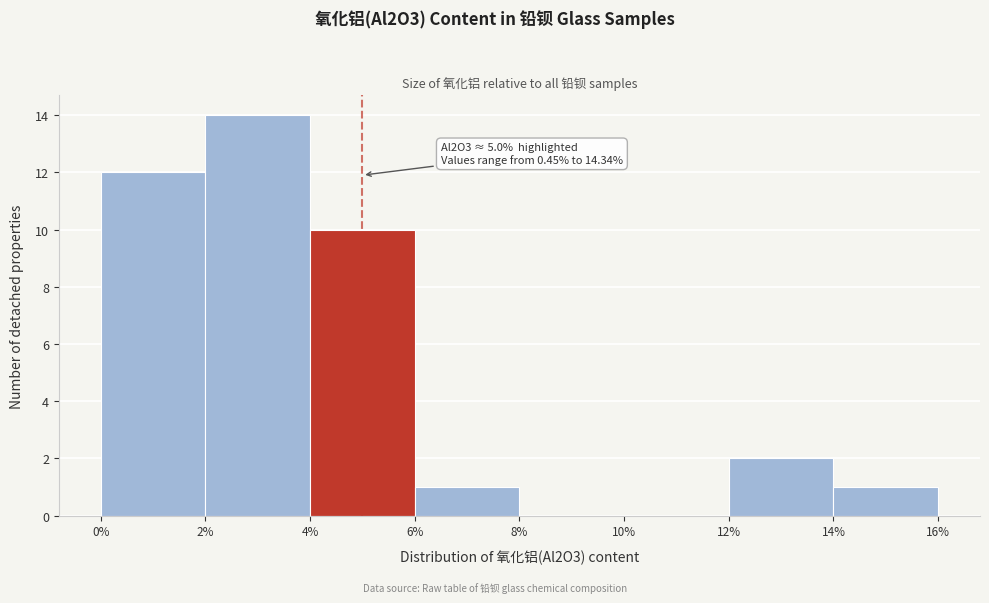

Over which range of the x-axis is the bar tallest?

2% to 4%